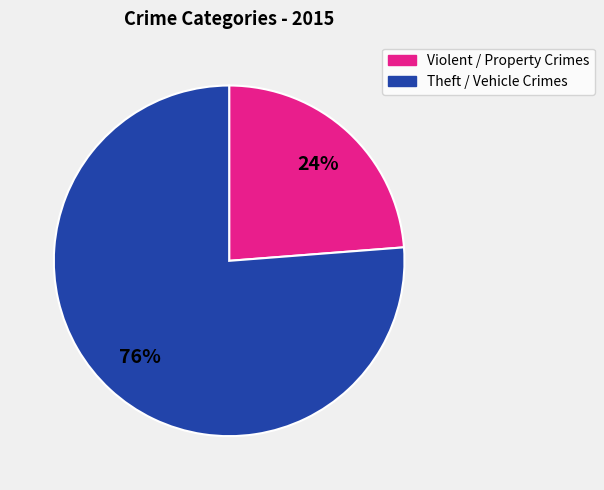

To the nearest percent, what is the average slice percentage?

50%